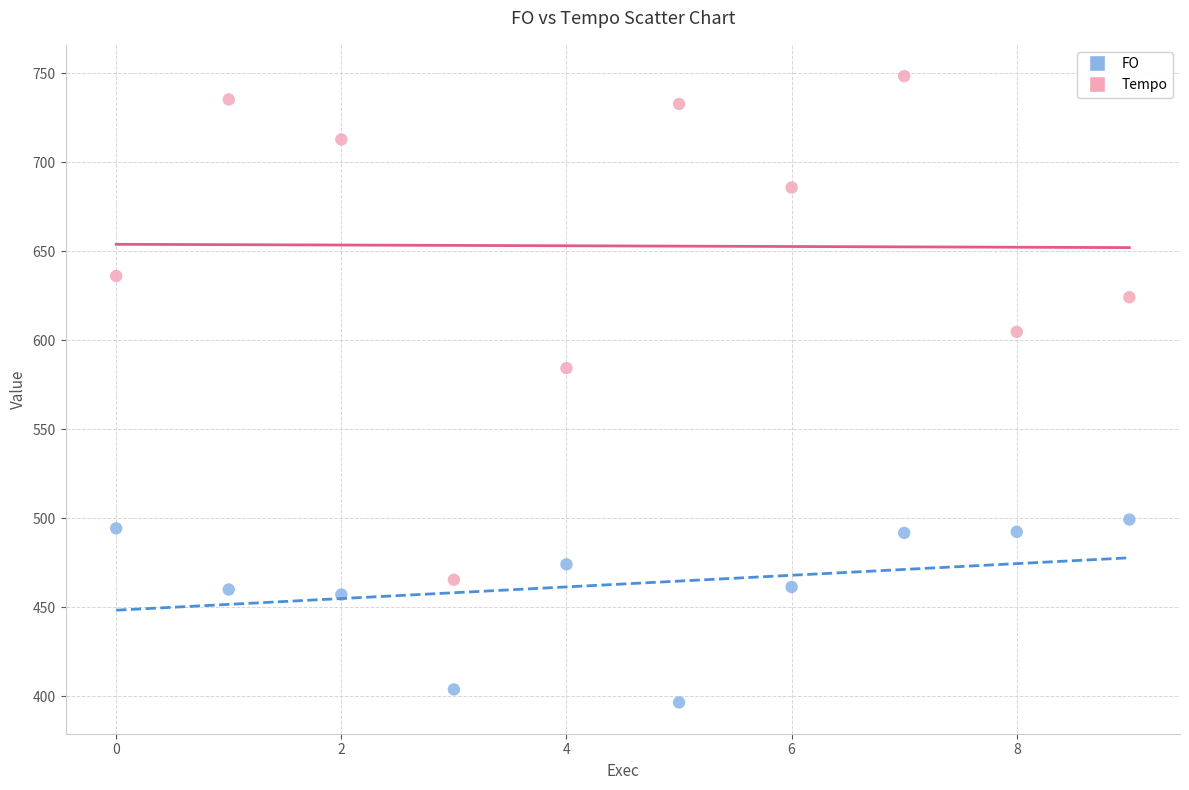

Which series reaches the maximum Y coordinate?

Tempo